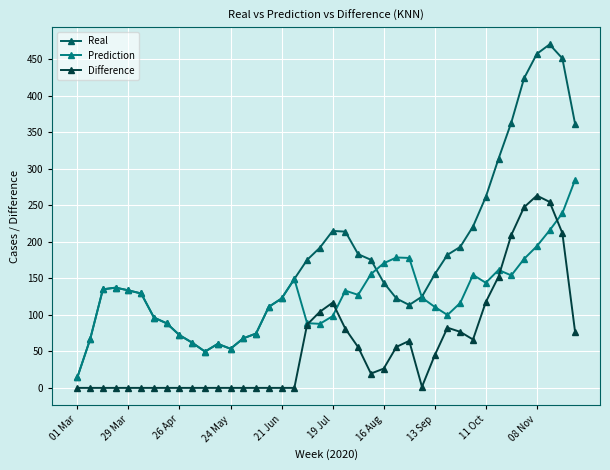

Which series has the largest total across all categories?

Real